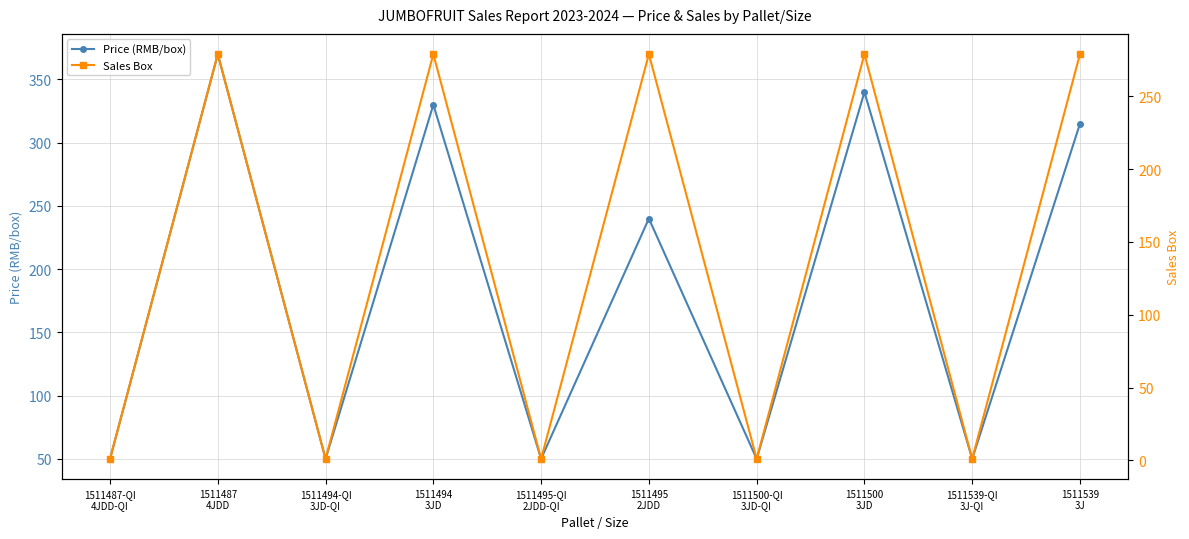

Reading left to right, list all the values displayed in this chart.

Price (RMB/box): 50	370	50	330	50	240	50	340	50	315
Sales Box: 1	279	1	279	1	279	1	279	1	279